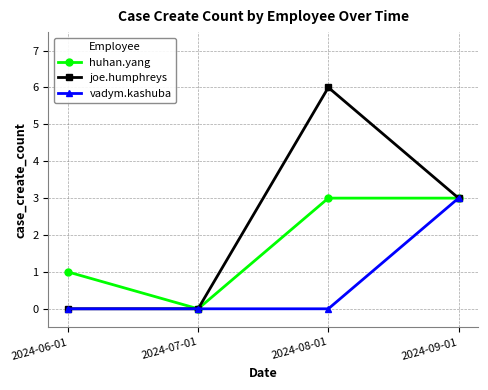

Reading right to left, what are all the values shown in this chart?

huhan.yang: 2024-09-01=3	2024-08-01=3	2024-07-01=0	2024-06-01=1
joe.humphreys: 2024-09-01=3	2024-08-01=6	2024-07-01=0	2024-06-01=0
vadym.kashuba: 2024-09-01=3	2024-08-01=0	2024-07-01=0	2024-06-01=0